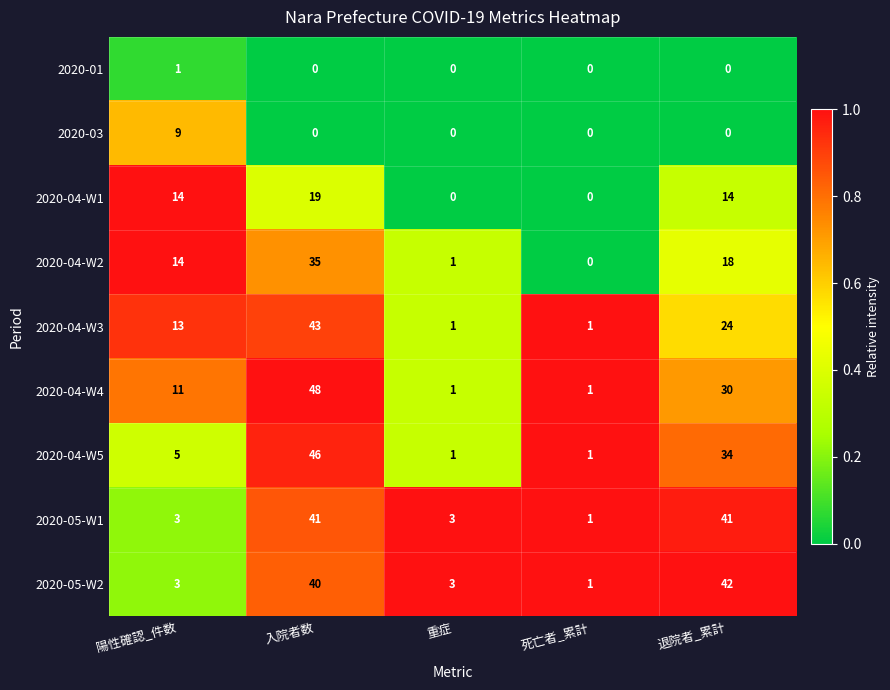

Is the value of 2020-04-W5 at 退院者_累計 greater than the value of 2020-04-W4 at 退院者_累計?

Yes